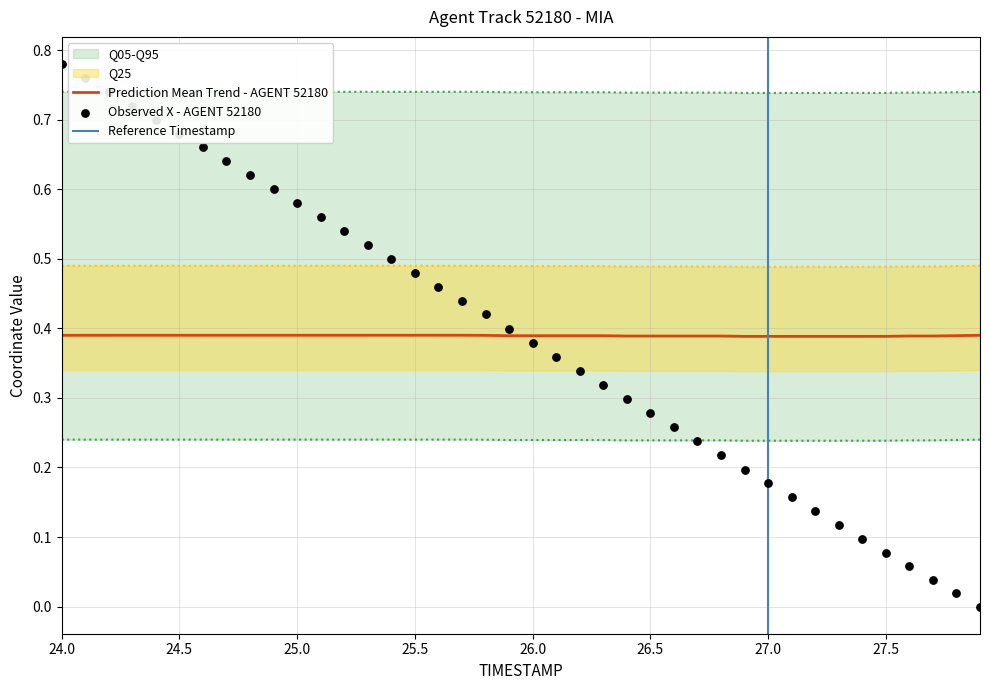

What is the change in value from 26.8 to 27.2?

-0.1